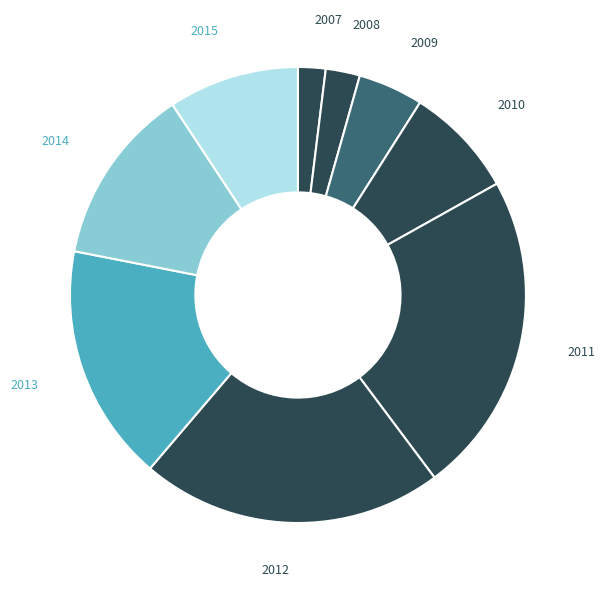

How many slices are in this pie chart?

9